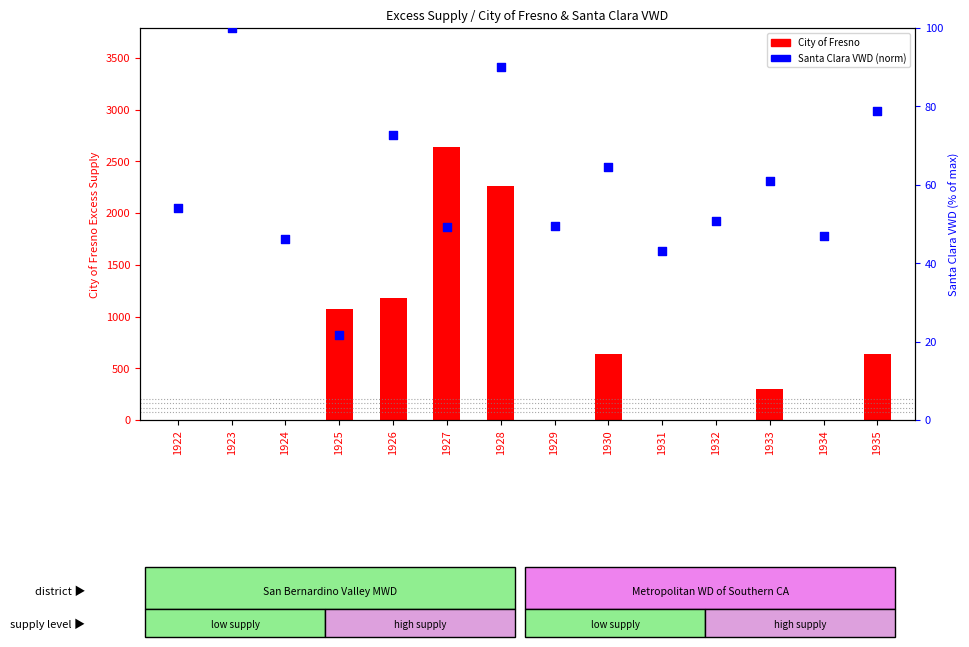

At how many categories does at least one series exceed 2042?

2